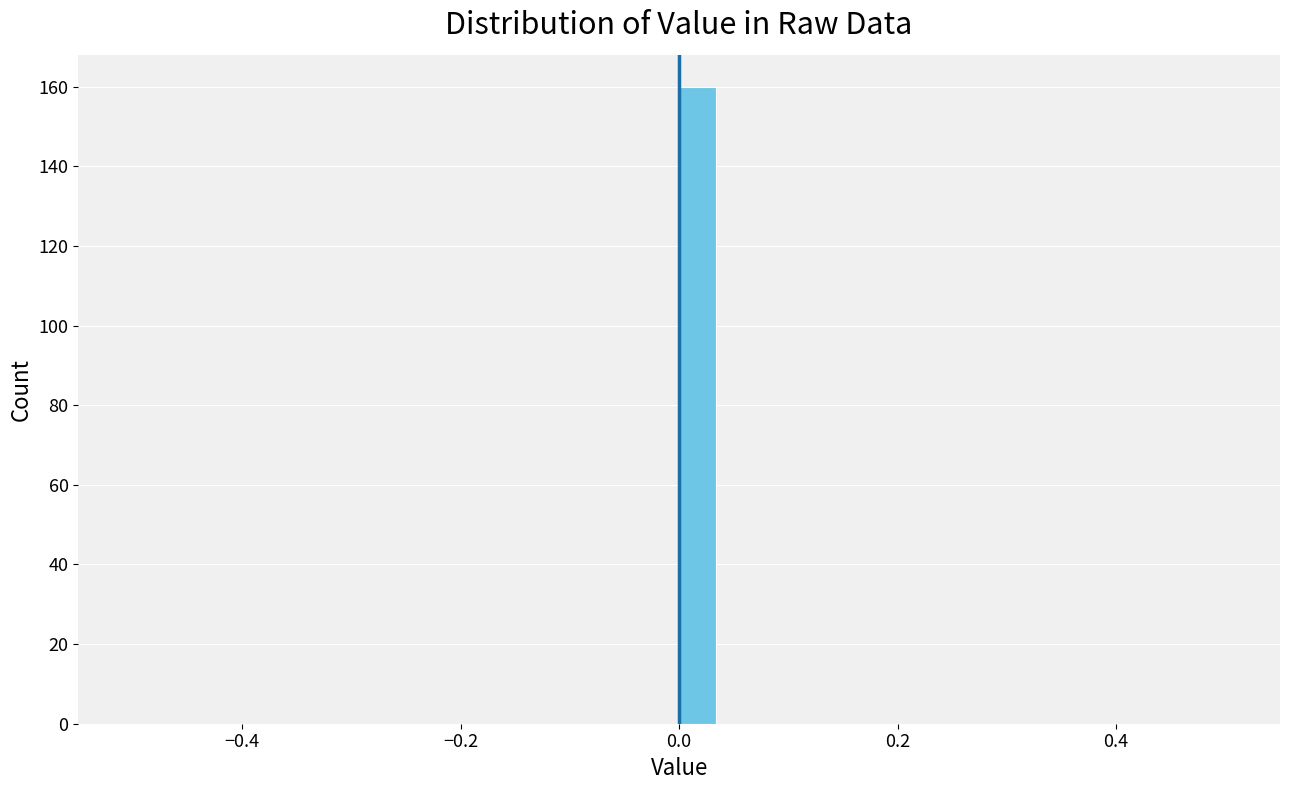

Around what value on the x-axis is the tallest bar? Give the approximate position of its centre, as read against the axis.

0.02